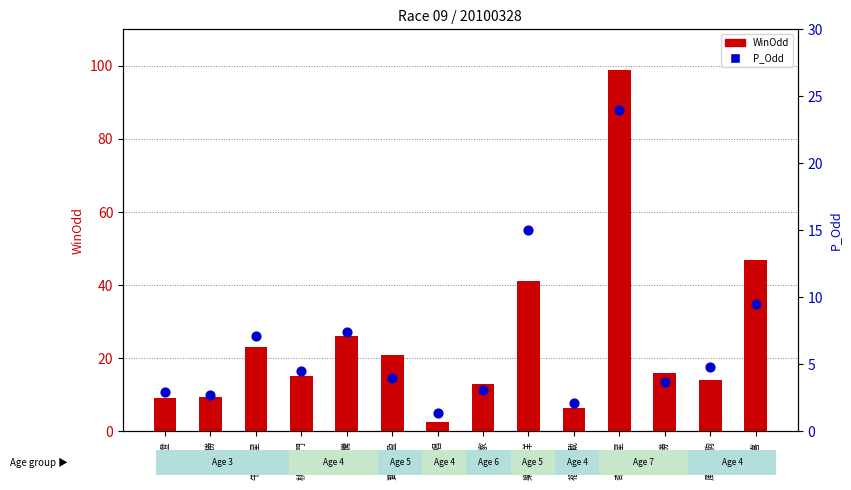

Is the value of P_Odd at 多歡騰 greater than the value of WinOdd at 風火神駒?

No